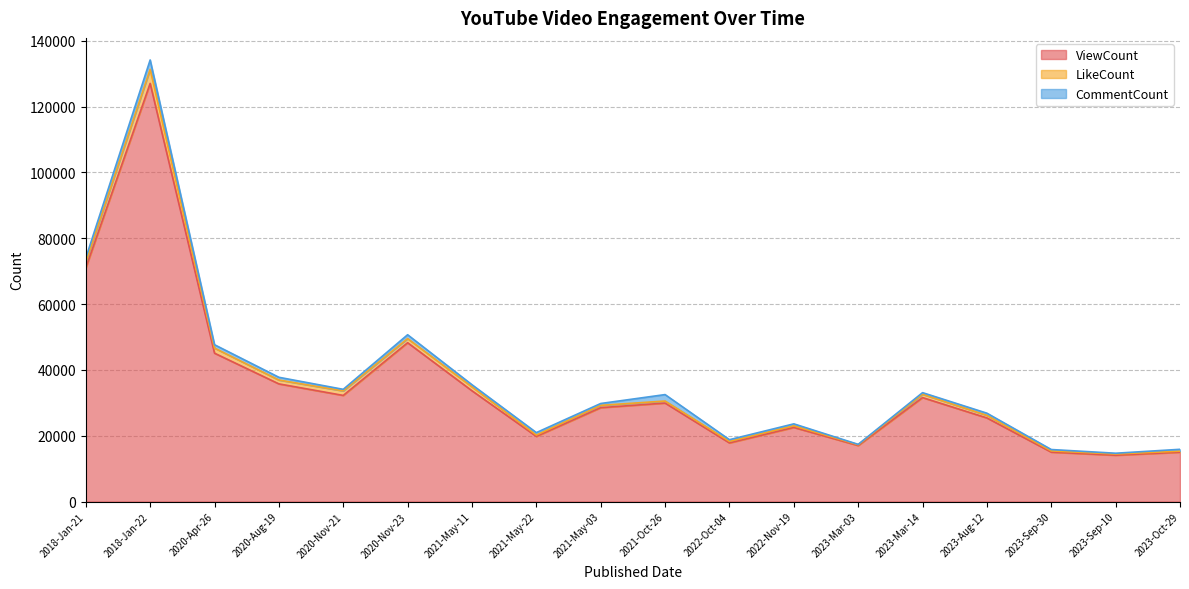

What is the difference between the LikeCount values at 2023-Aug-12 and 2023-Mar-03?

550